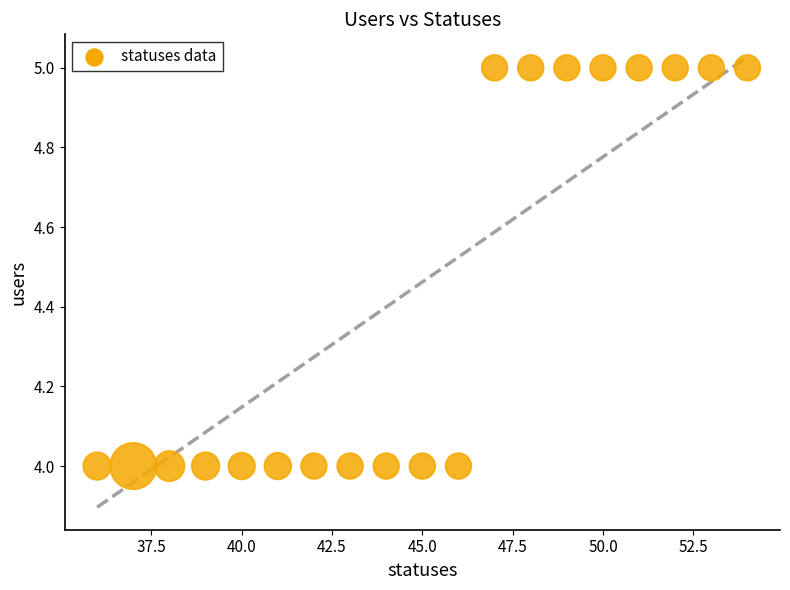

What is the range of X values (max minus min)?

18